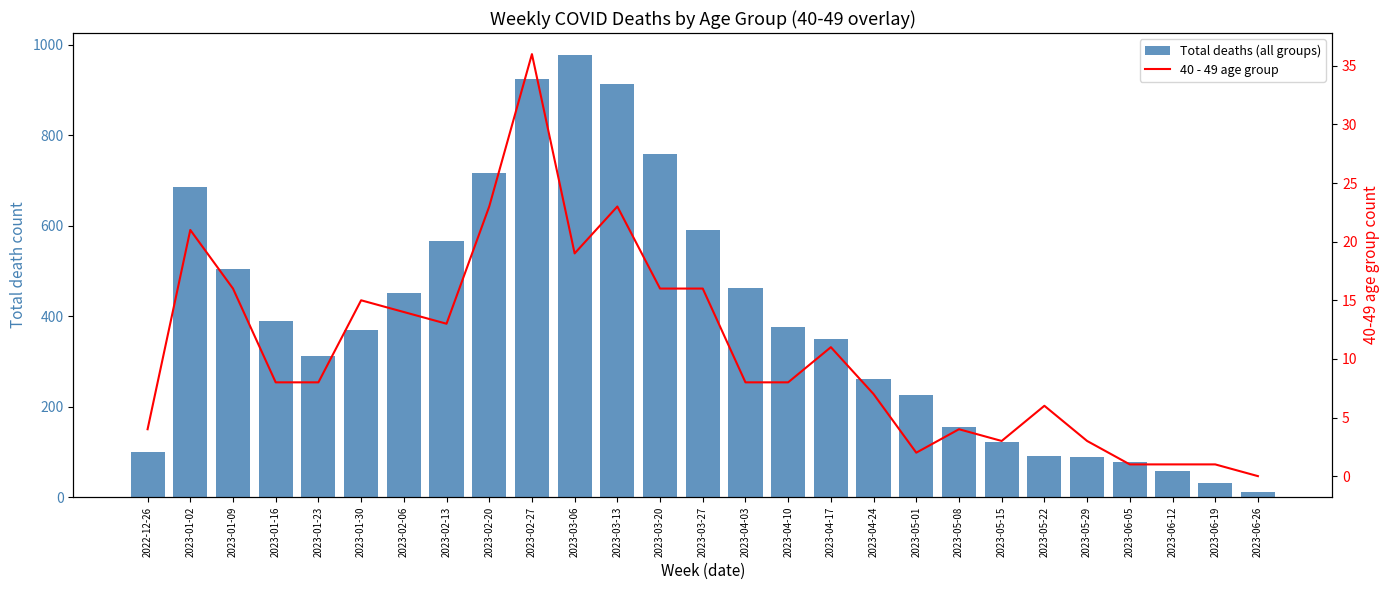

How many values in the Total deaths (all groups) series exceed 369?

13